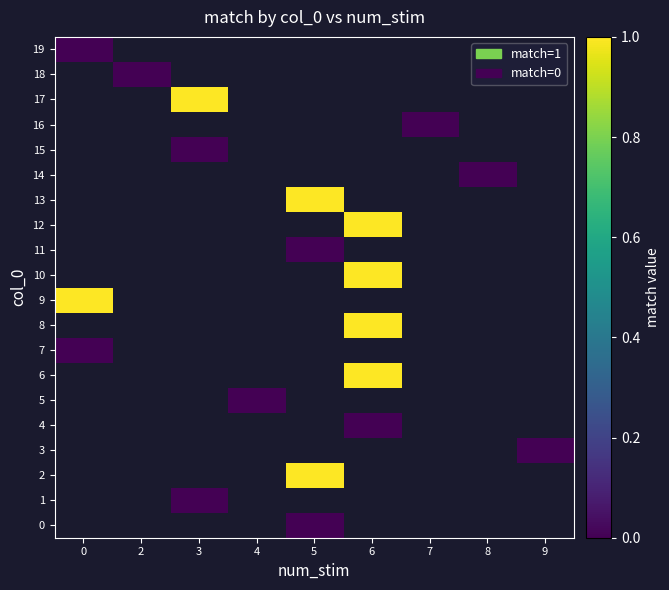

What is the maximum value shown in the chart?

1.0